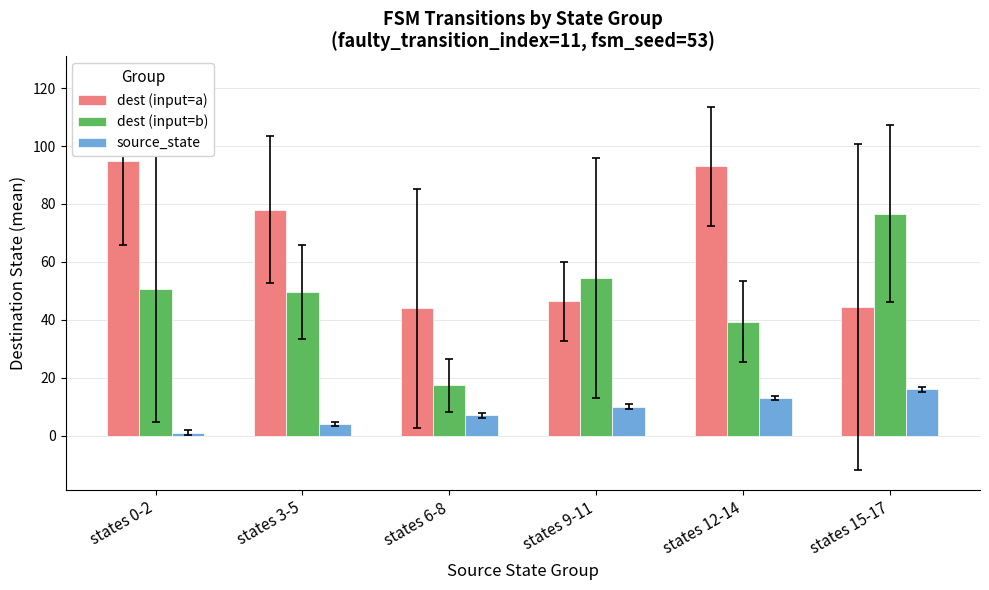

How many series are shown in this chart?

3